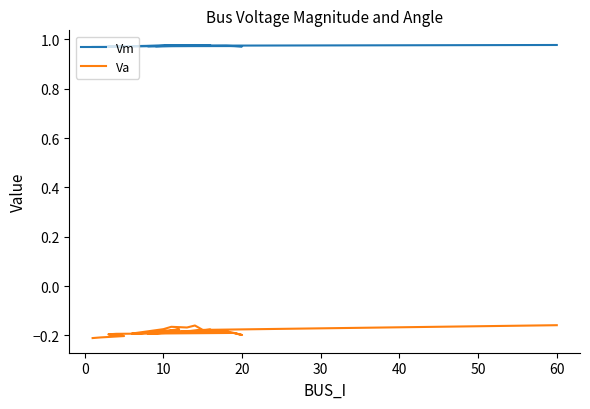

How many interior local peaks does the Va series have?

6